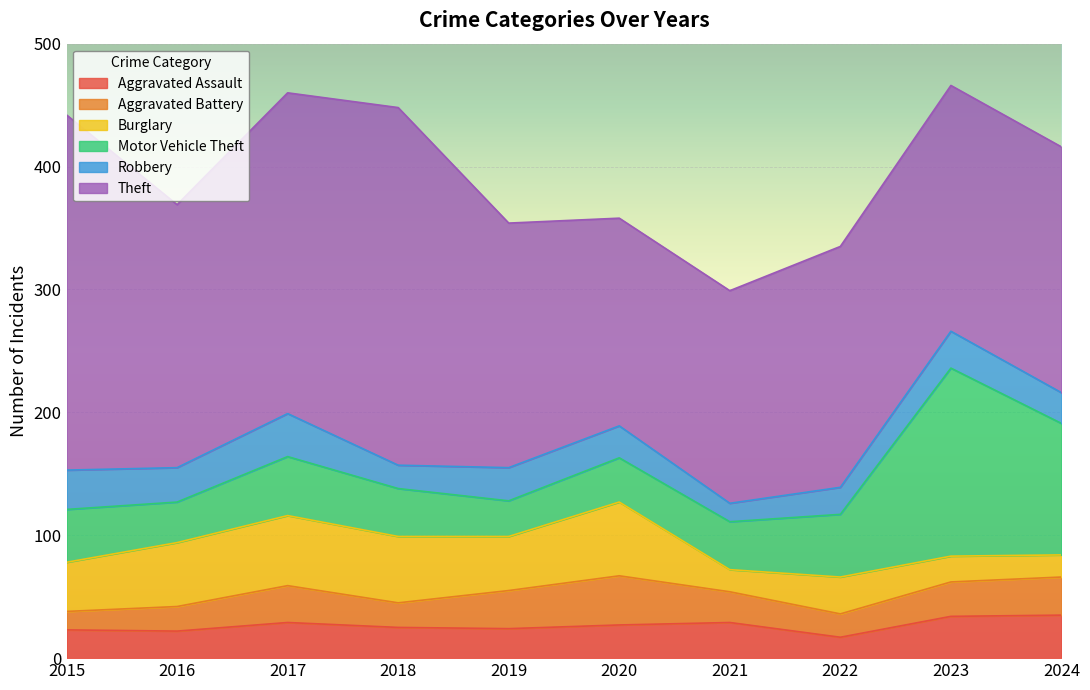

Rank the categories by Burglary value from lowest to highest.

2021, 2024, 2023, 2022, 2015, 2019, 2016, 2018, 2017, 2020